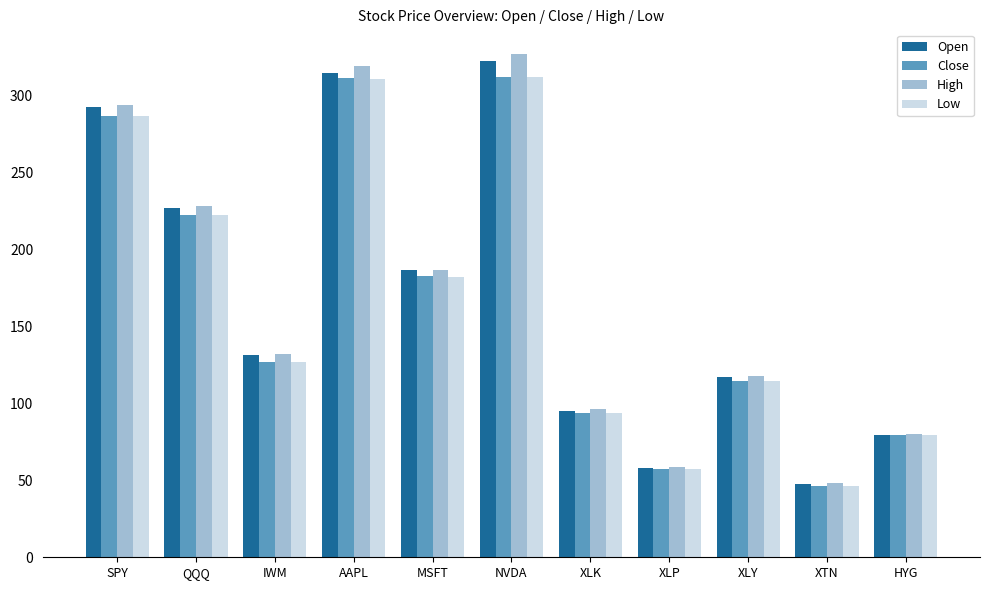

At how many categories does at least one series exceed 179?

5